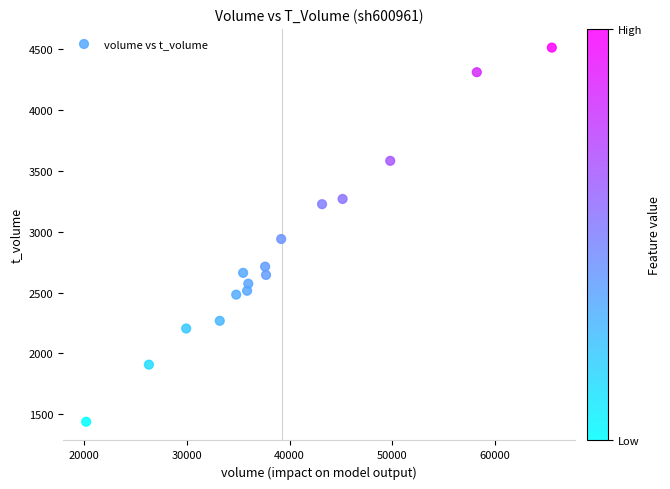

What is the range of Y values (max minus min)?

3073